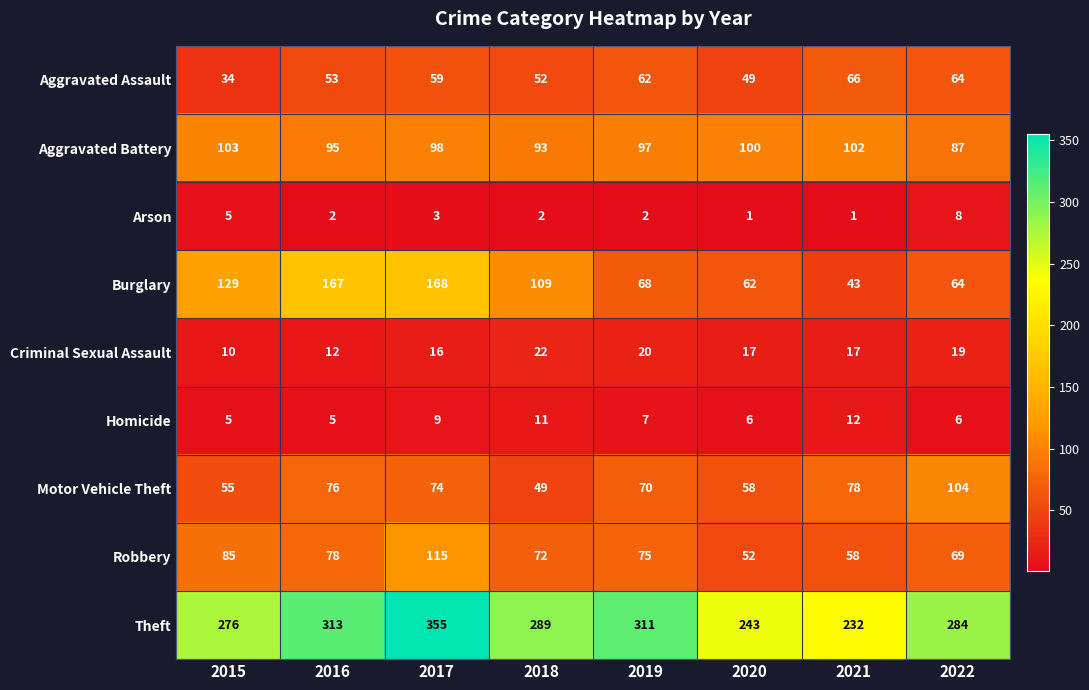

Rank the series by their maximum value, from lowest to highest.

Arson, Homicide, Criminal Sexual Assault, Aggravated Assault, Aggravated Battery, Motor Vehicle Theft, Robbery, Burglary, Theft